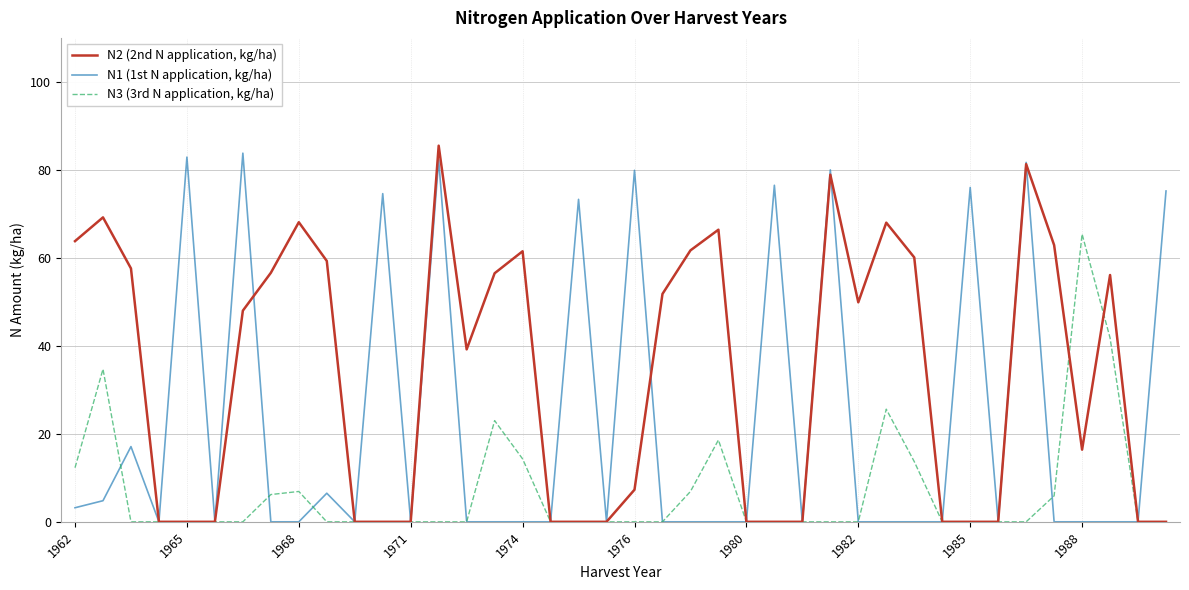

Which series has the widest spread of values?

N2 (2nd N application, kg/ha)